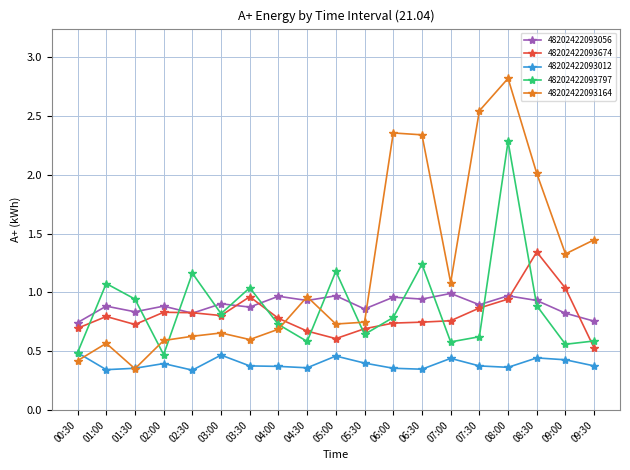

What is the sum of the 48202422093056 values at 08:30 and 06:00?

1.9